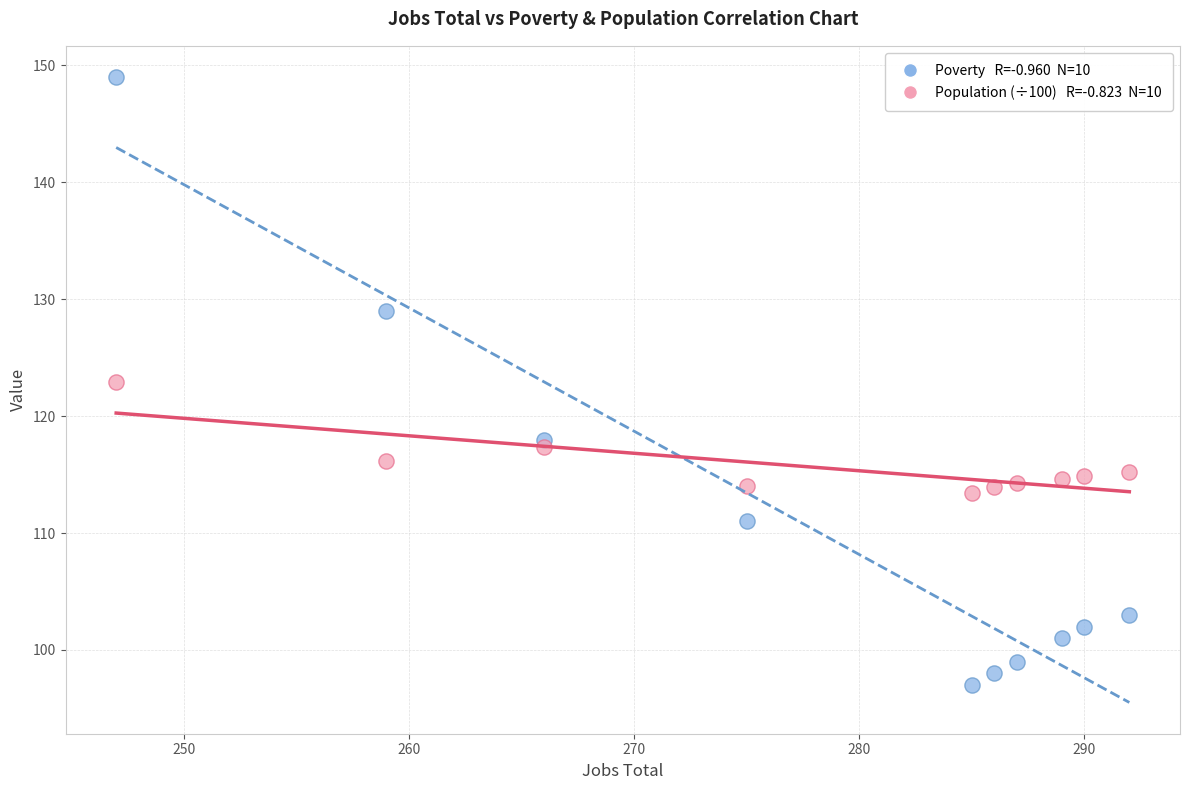

Across all data points, what is the range of Y values (max minus min)?

52.0